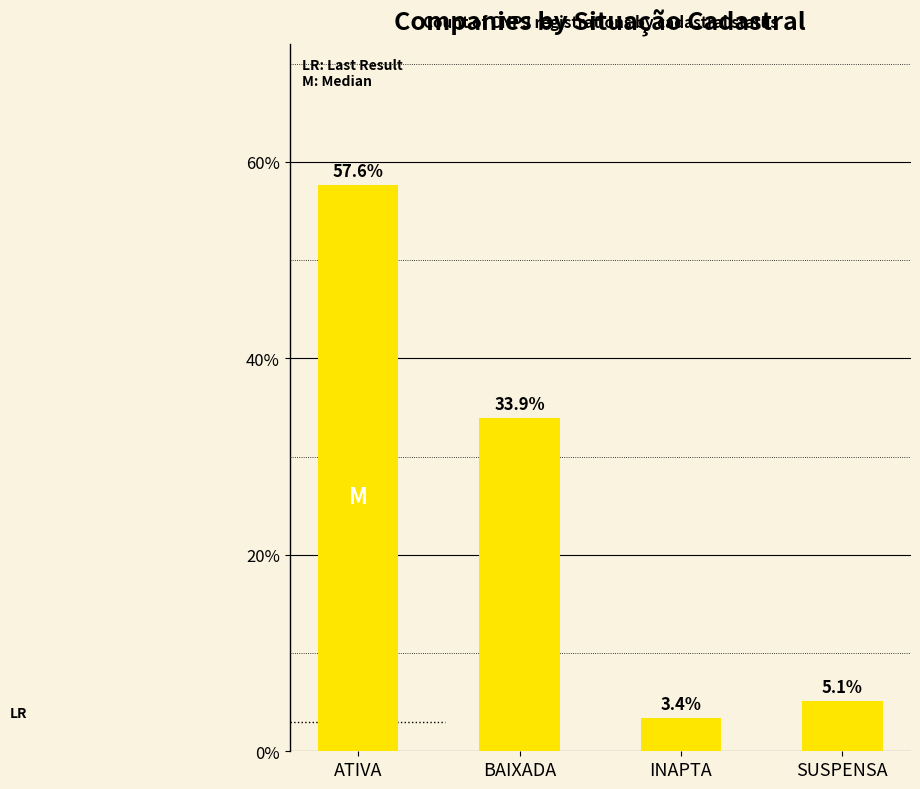

The value at INAPTA is 5.8. True or false?

False